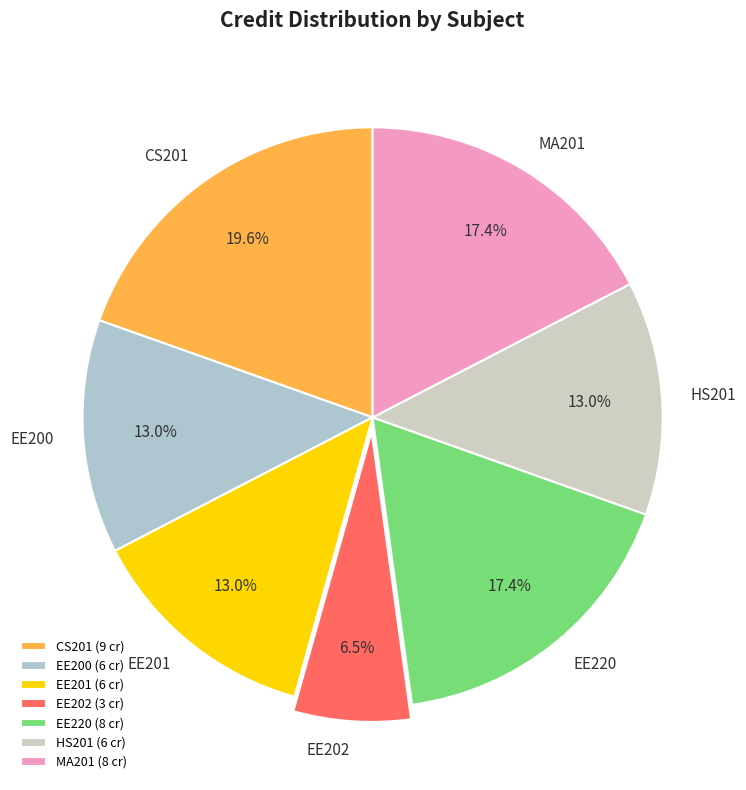

What portion of the pie excludes MA201?

82.6%